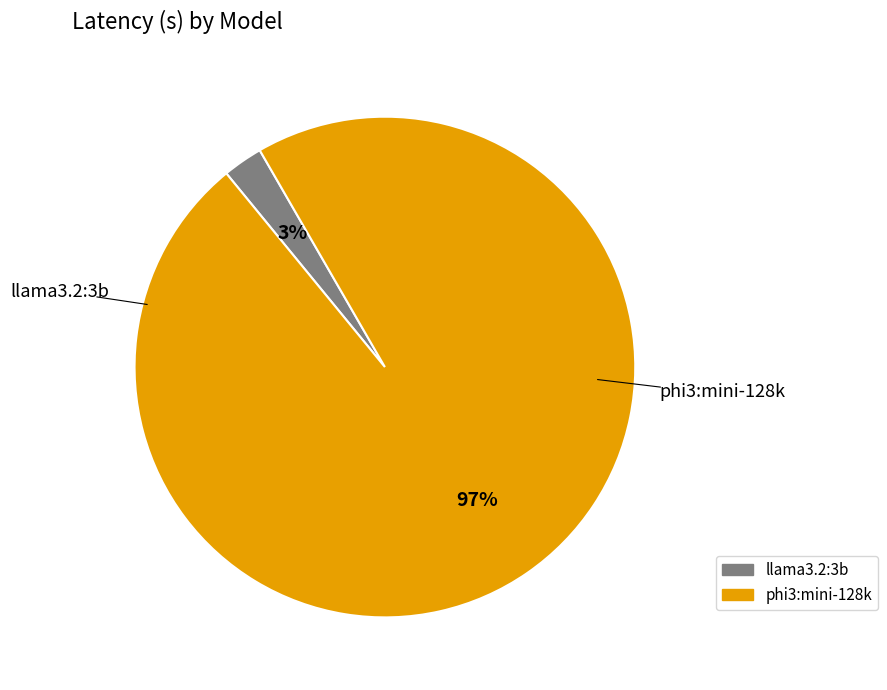

What percentage is the llama3.2:3b slice, to the nearest percent?

3%